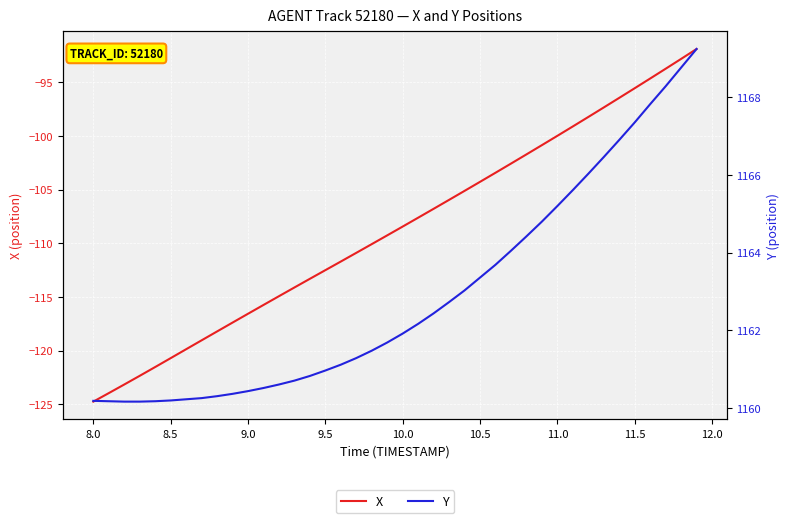

What is the difference between the maximum and minimum values in the X series?

32.8